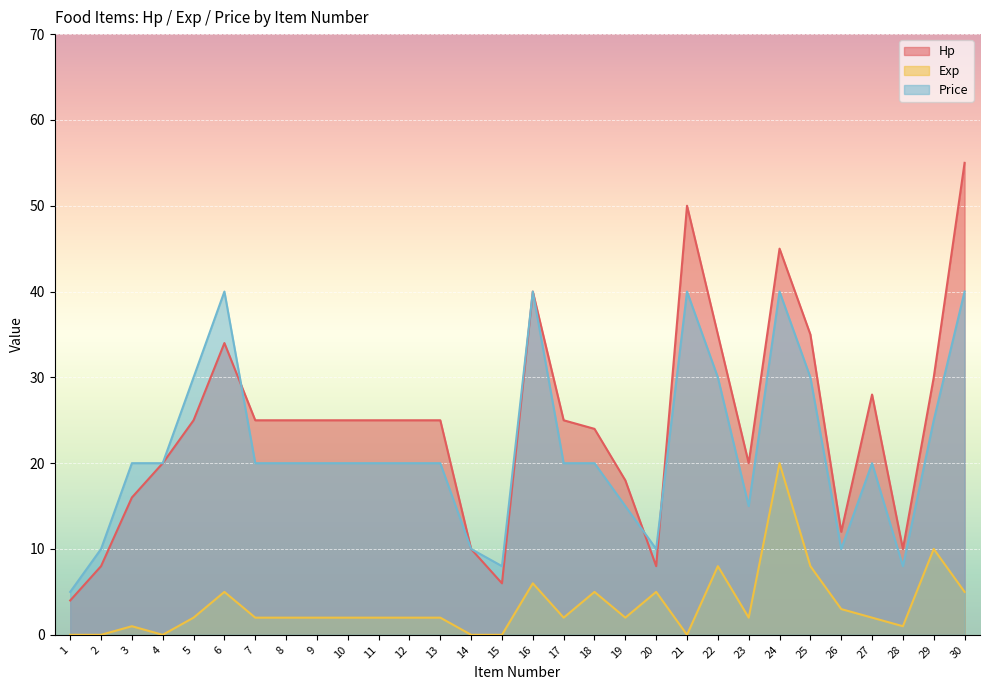

True or false: Price has a value of 27 at 4.

False